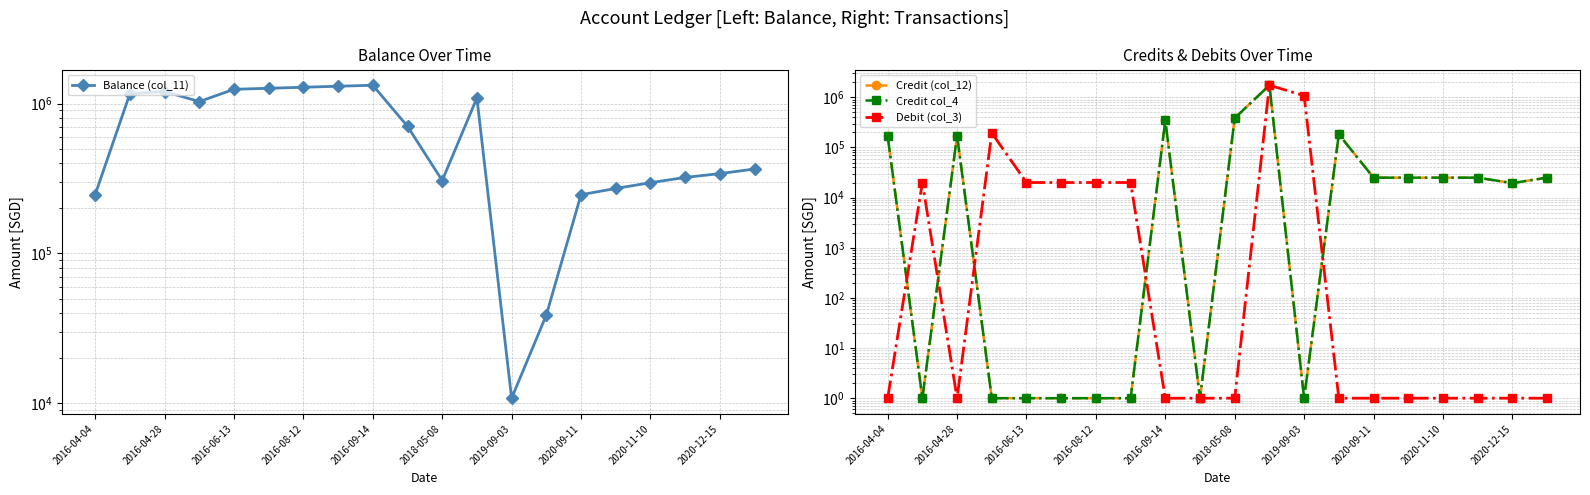

Which series ends up on top after the final intersection of Credit col_4 and Balance (col_11)?

Balance (col_11)